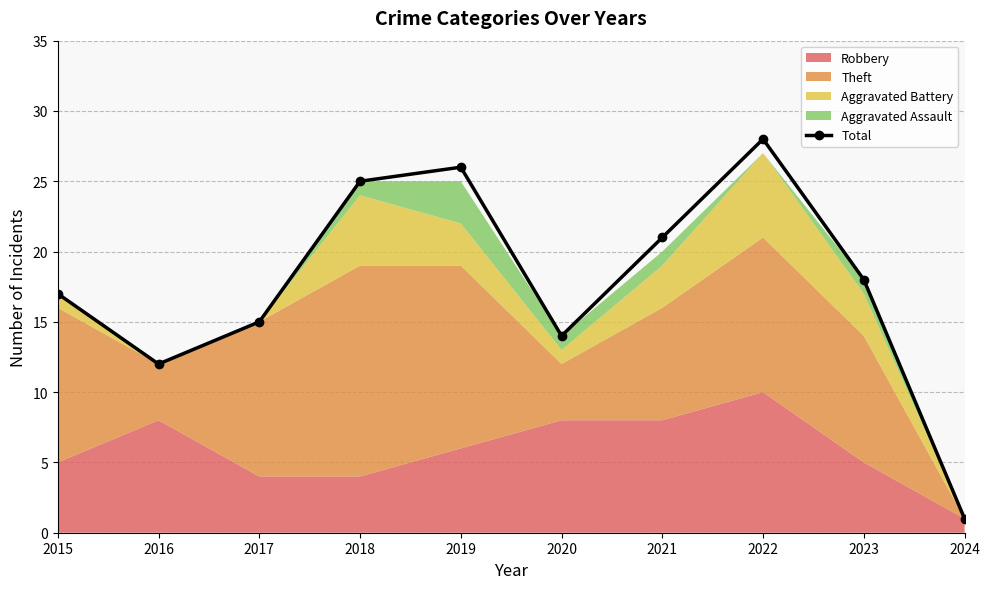

At which label does the data first exceed 18?

2018